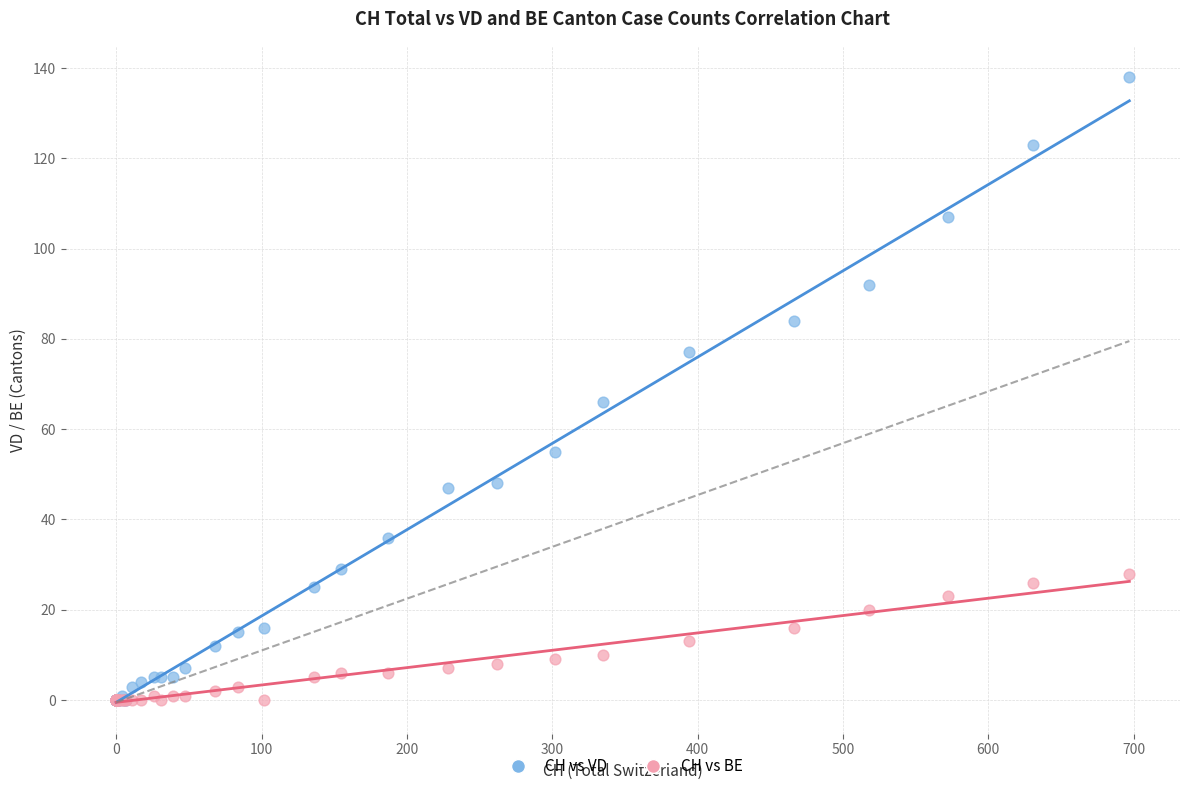

Which series contains the highest Y value?

CH vs VD